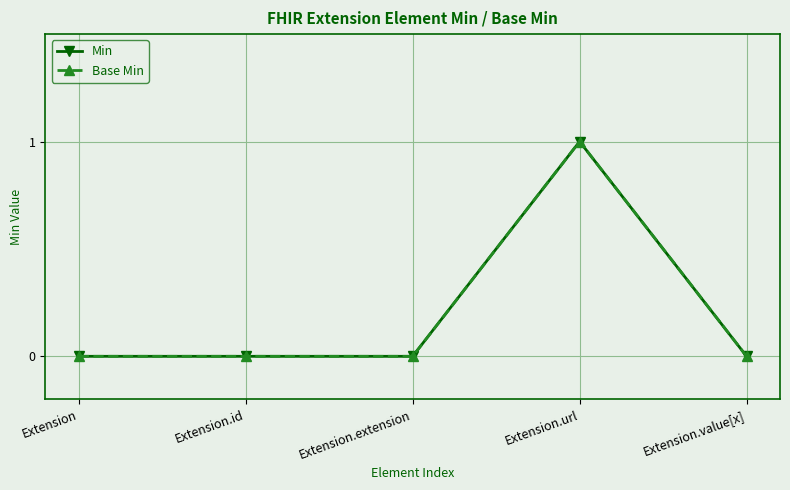

Reading right to left, what are all the values shown in this chart?

Min: 0	1	0	0	0
Base Min: 0	1	0	0	0